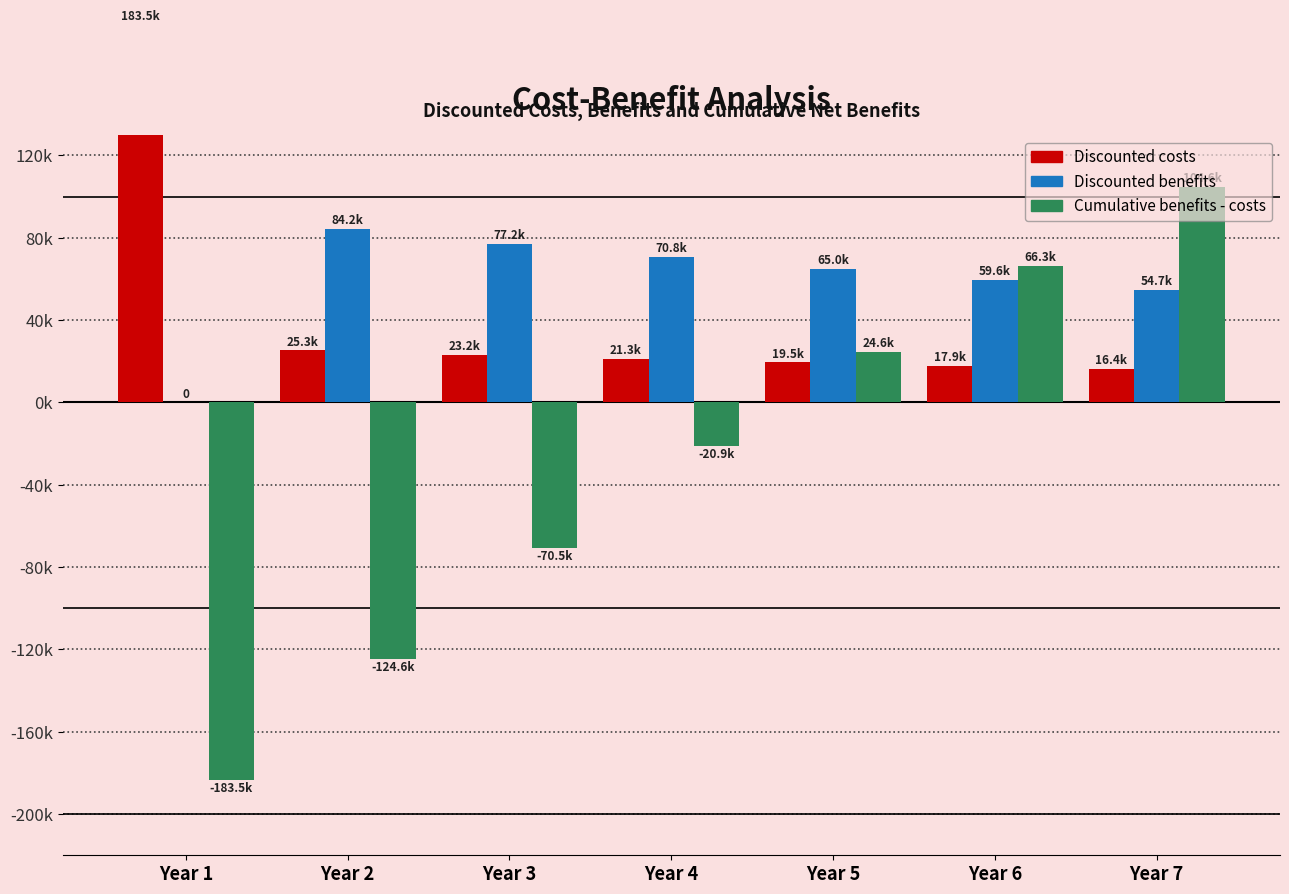

What is the sum of the Discounted benefits values at Year 6 and Year 2?

143794.7